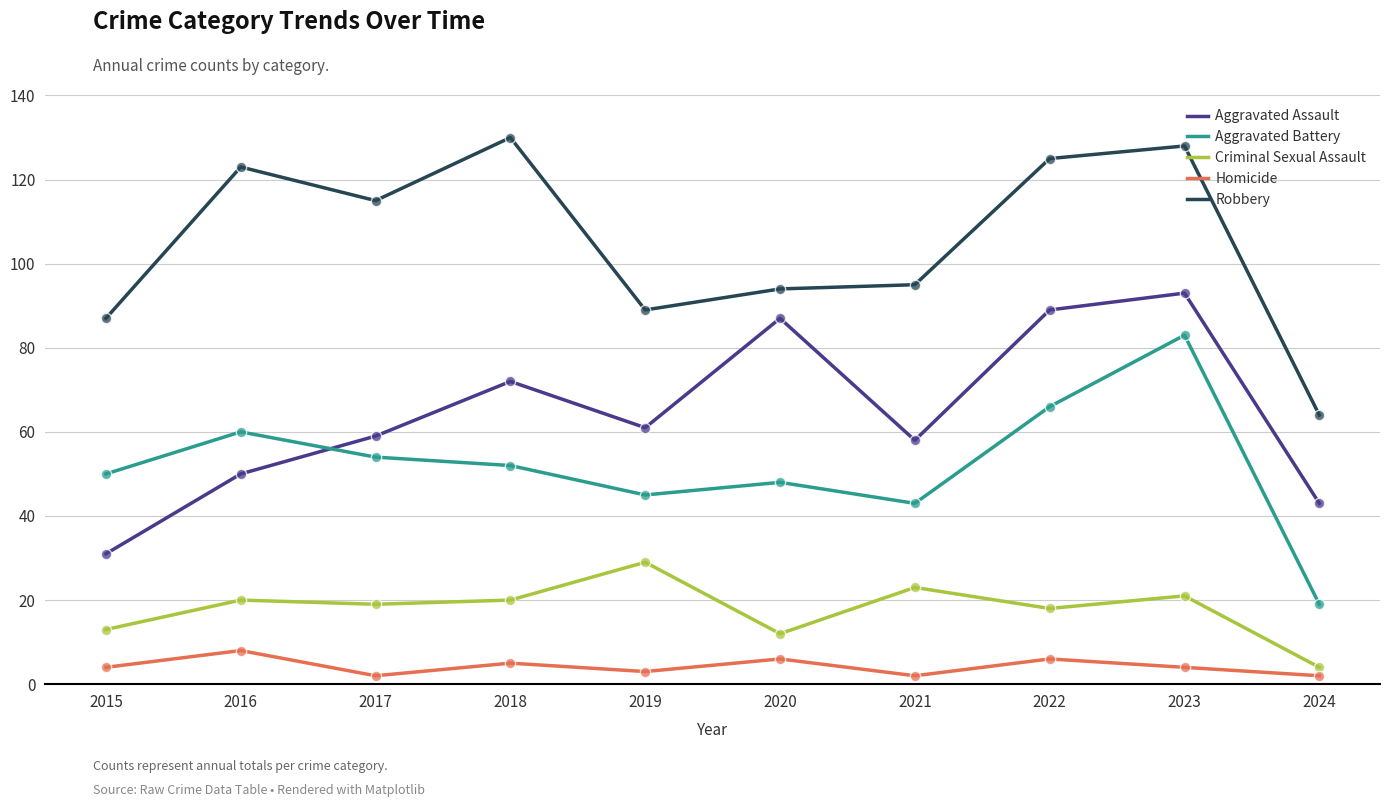

What is the spread (max minus min) of values at 2022?

119